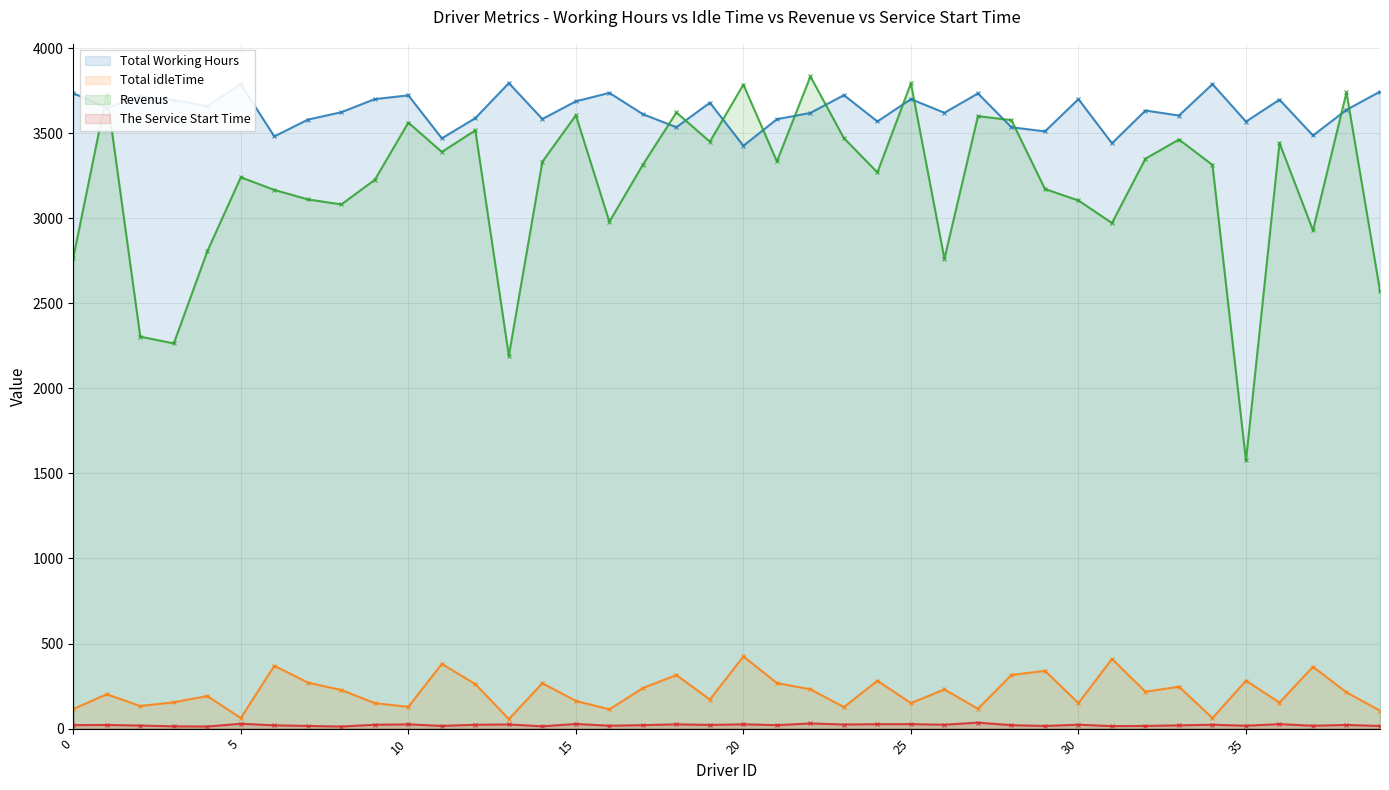

What is the value of the Total idleTime point at the 5th from the left?

191.4